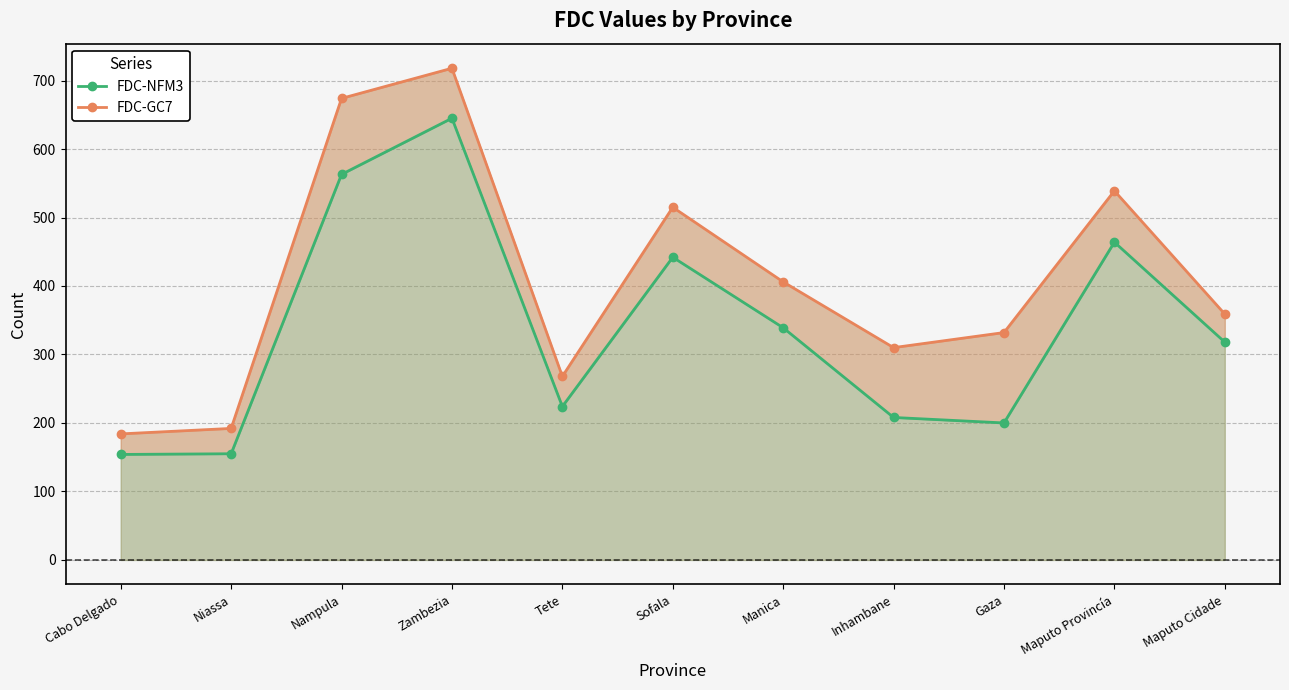

What is the difference between the maximum and minimum values in the FDC-NFM3 series?

491